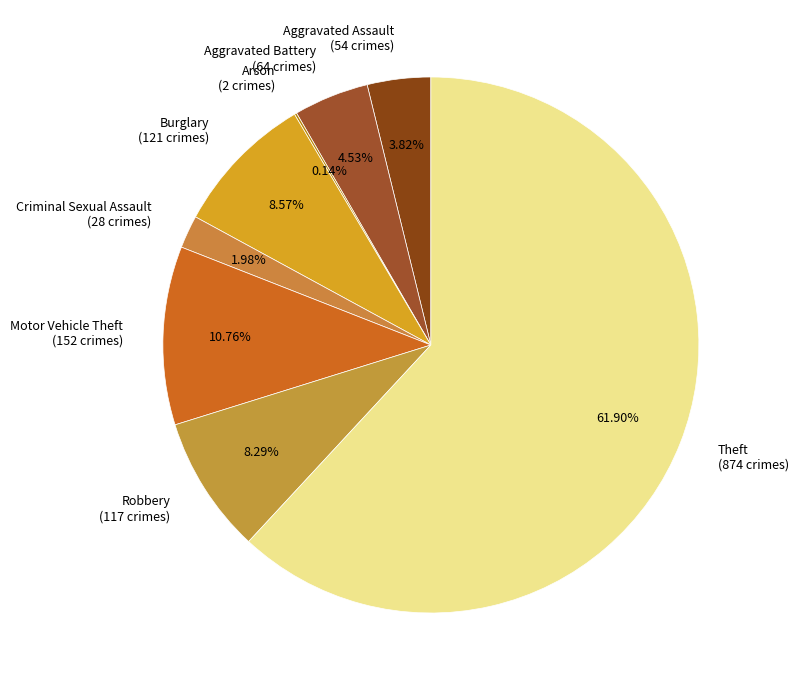

Does Aggravated Battery represent more than half of the total?

No